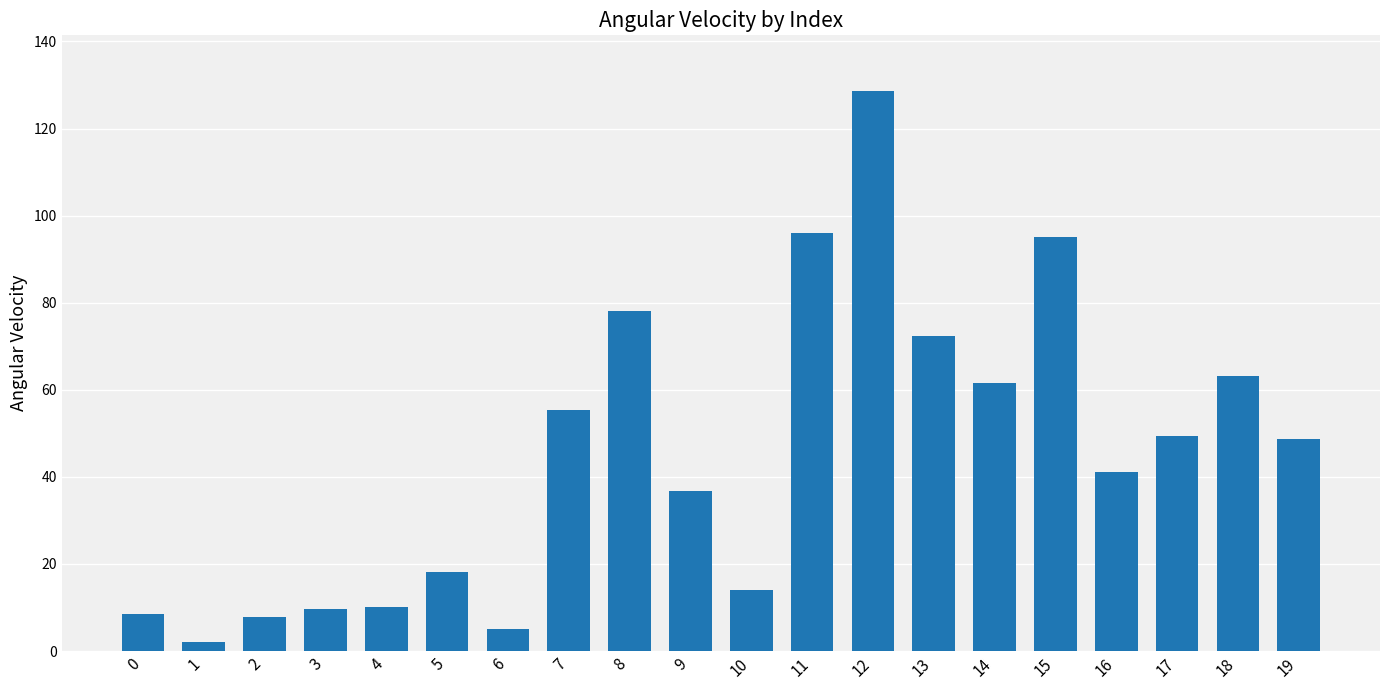

The chart shows a value of 4.7 at 4. True or false?

False